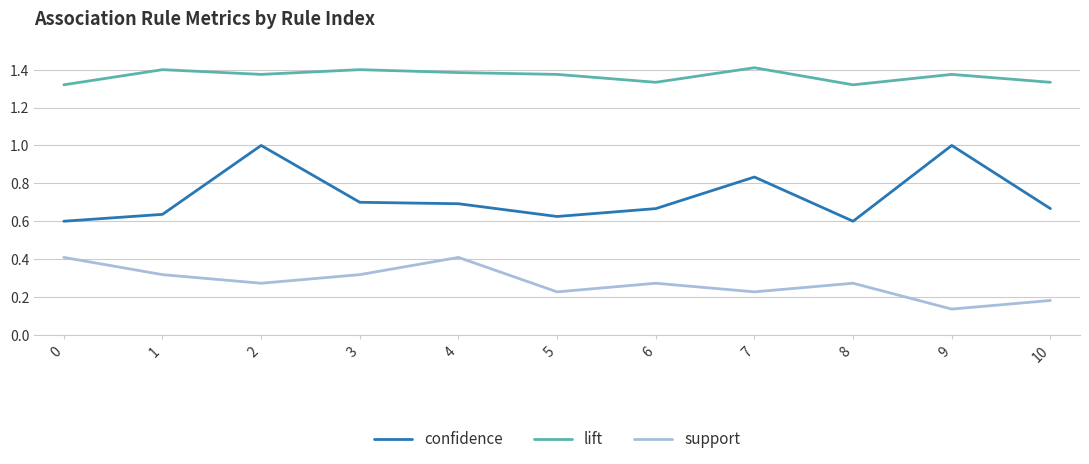

Which series has the largest total across all categories?

lift